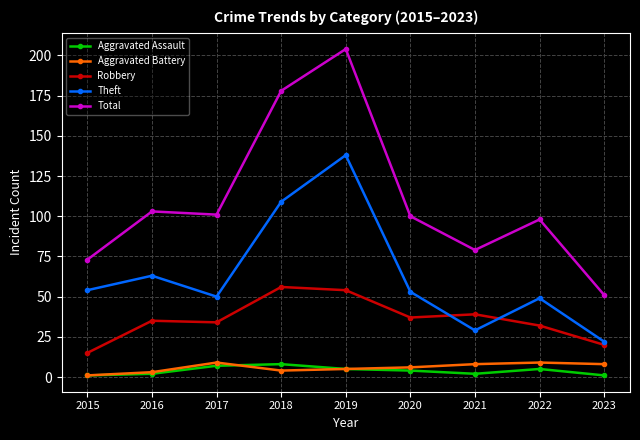

True or false: Robbery and Total intersect in this chart.

False